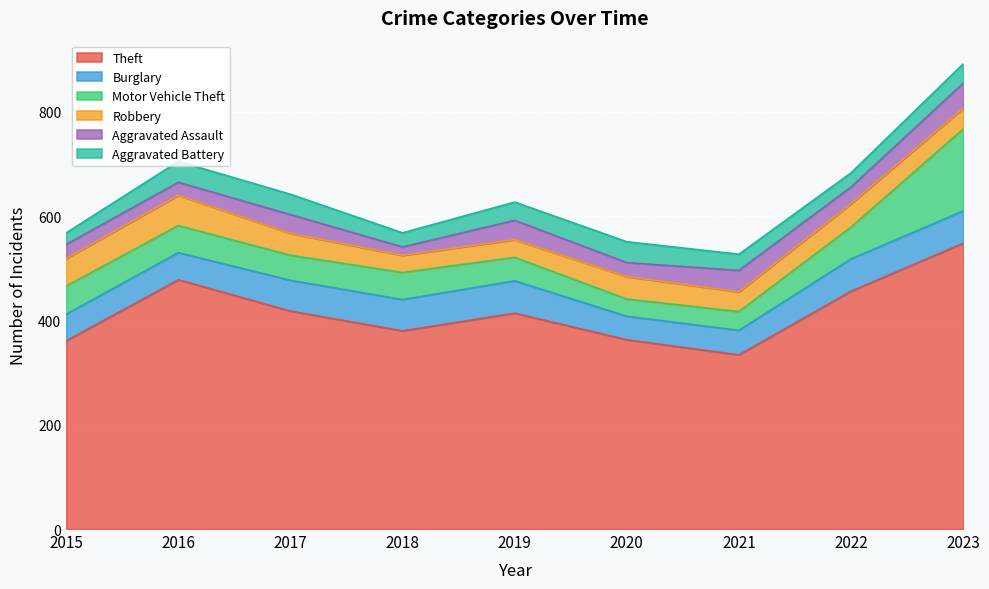

What is the difference between the maximum and second lowest values in the Motor Vehicle Theft series?

121